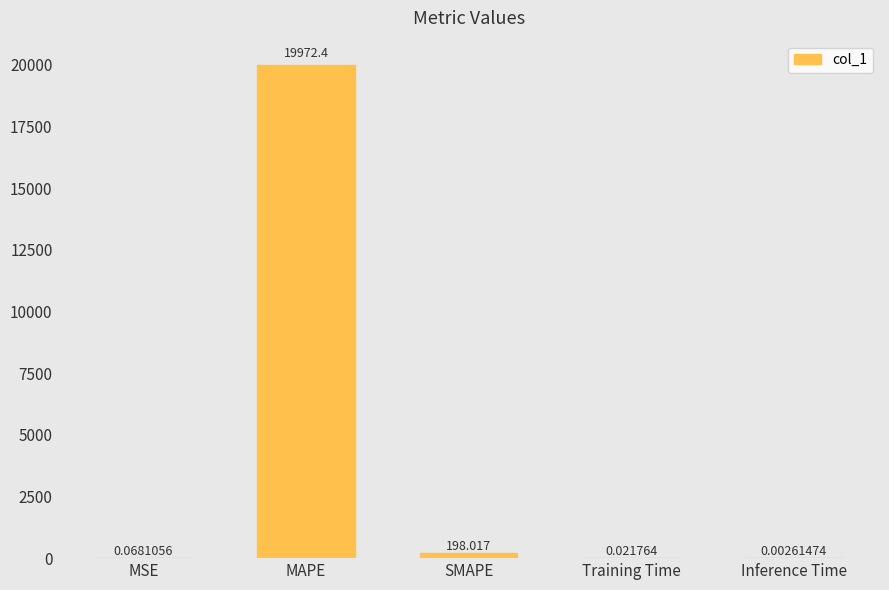

Which category has the highest value across all series?

MAPE